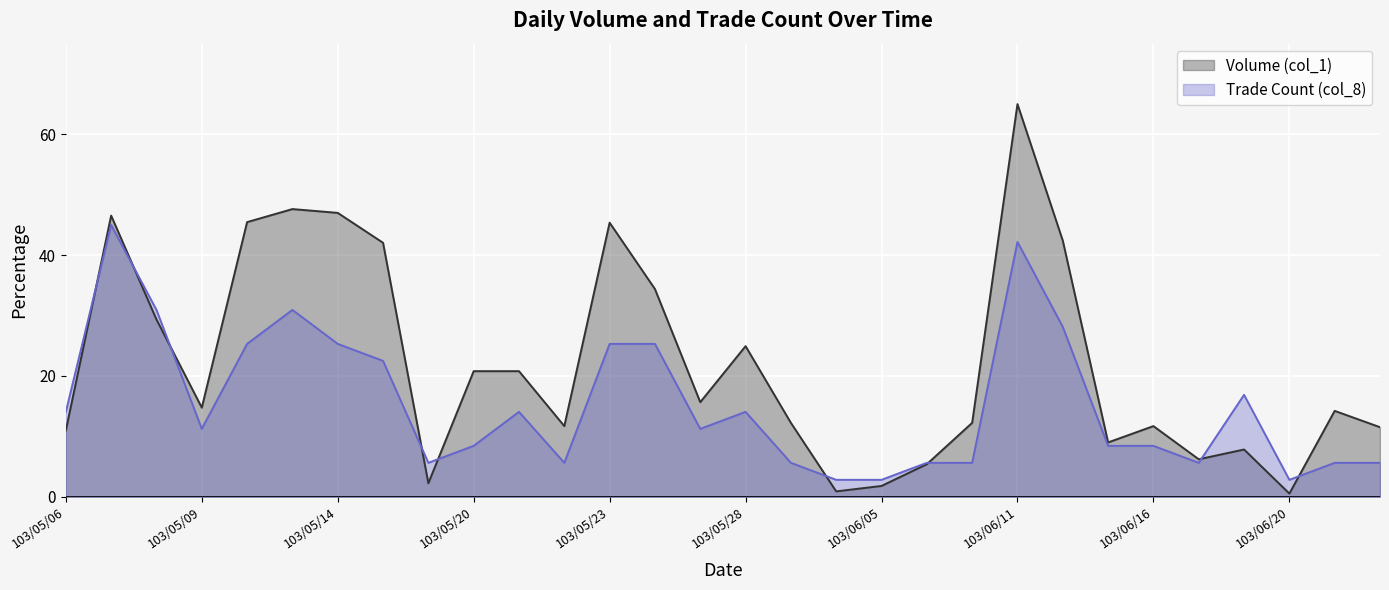

What is the smallest value displayed?

0.5